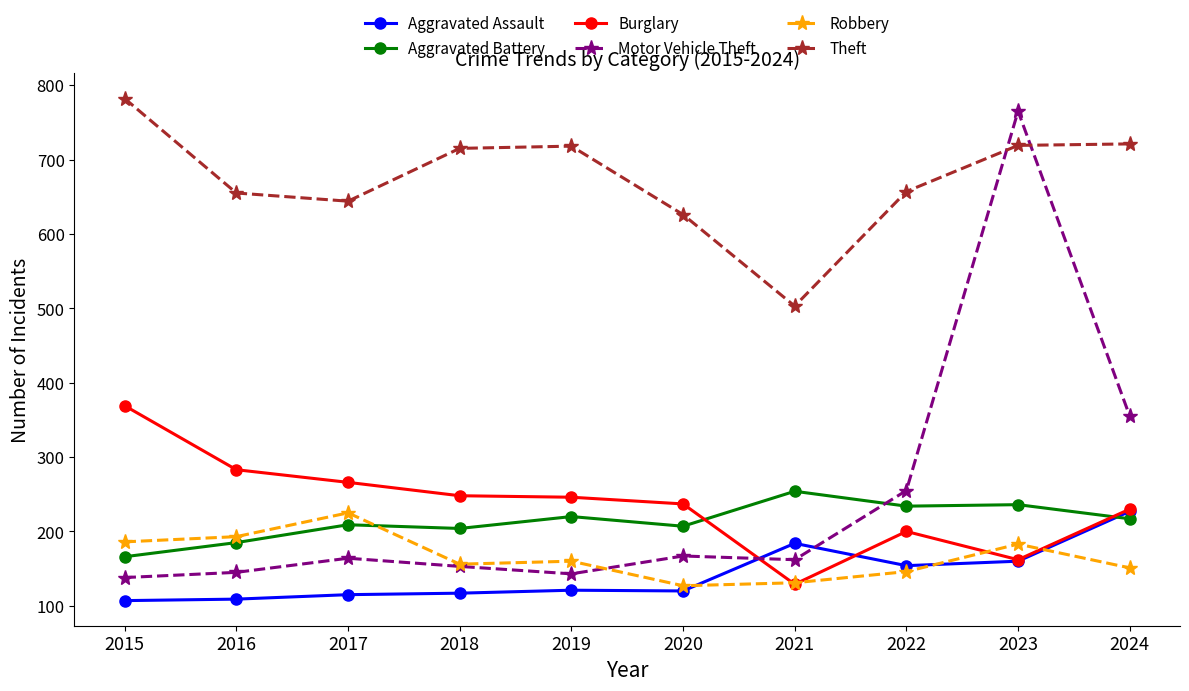

What is the difference between the highest and lowest values at 2019?

597